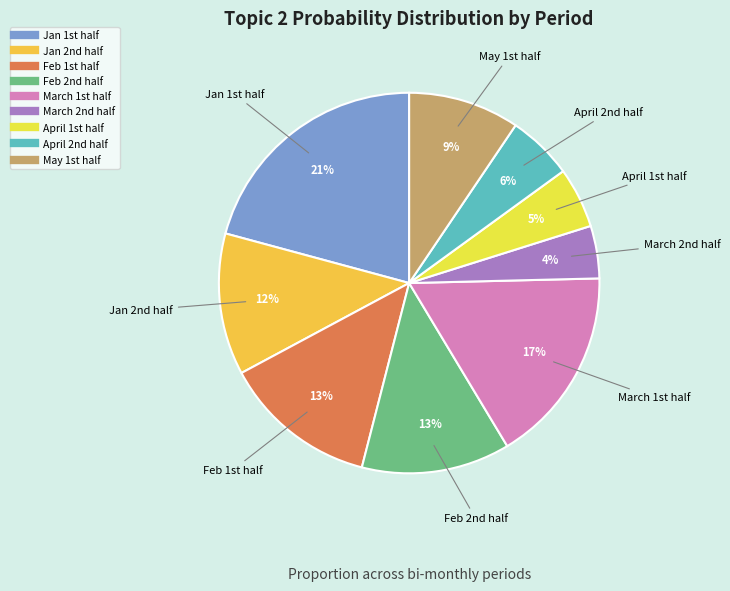

How many slices are in this pie chart?

9